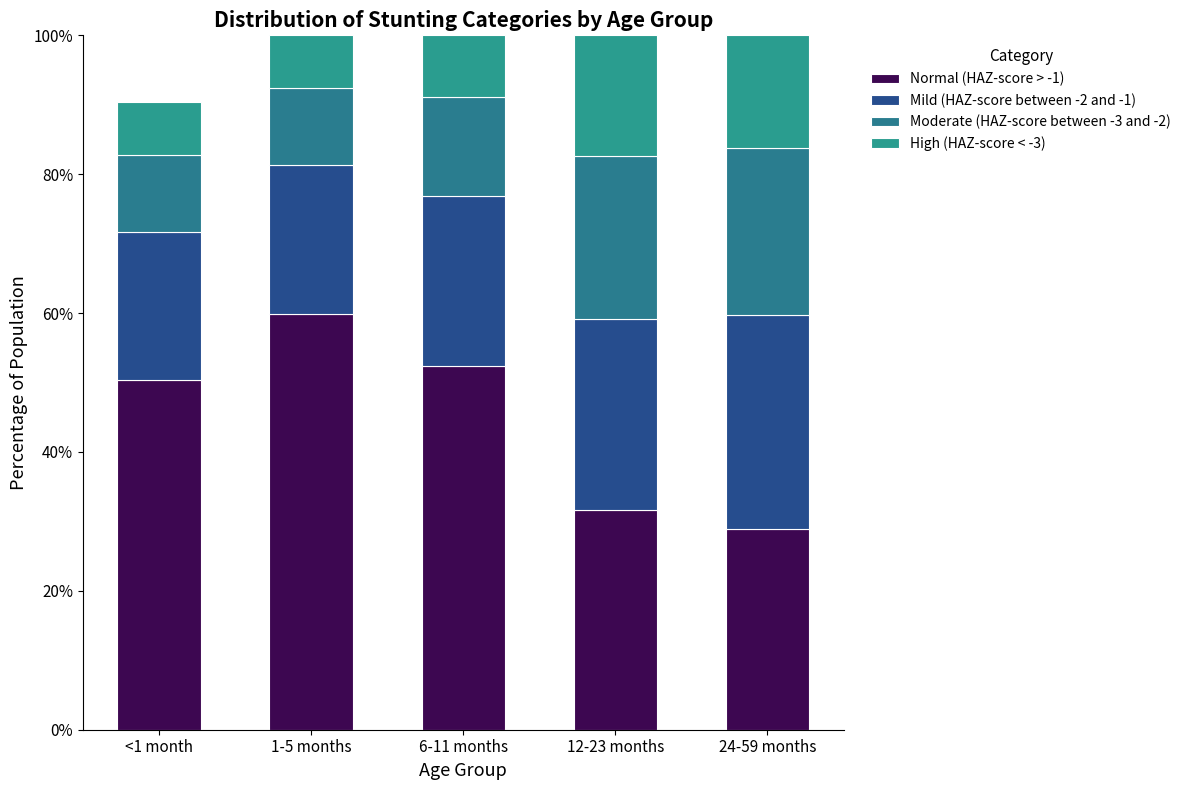

Does the chart contain stacked bars?

Yes